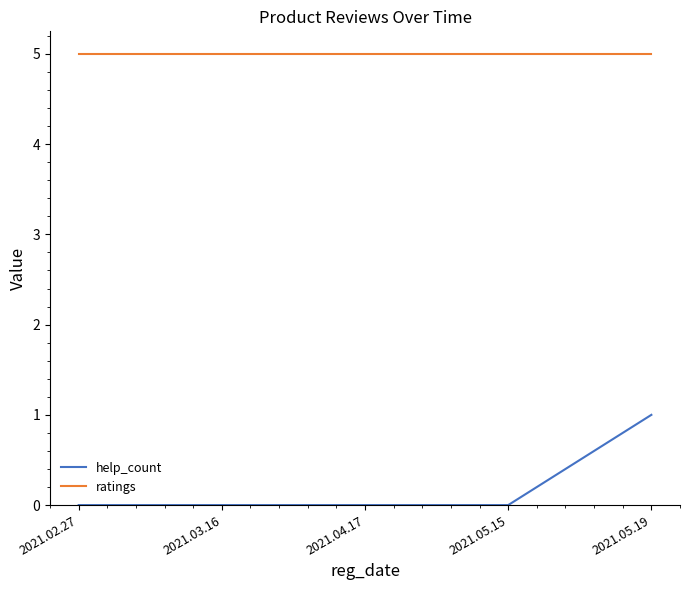

What is the sum of all ratings values?

25